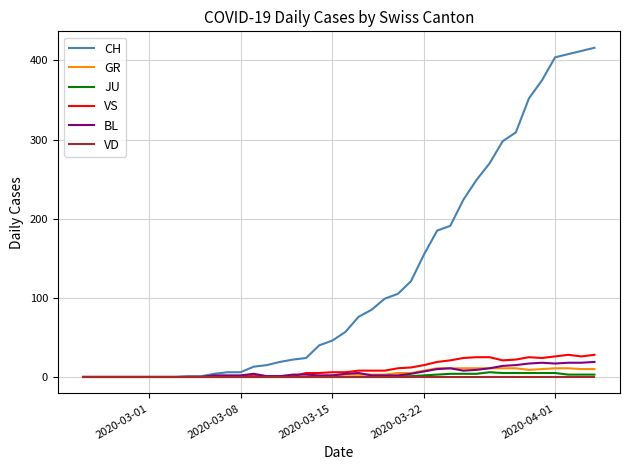

What is the sum of all GR values?

171